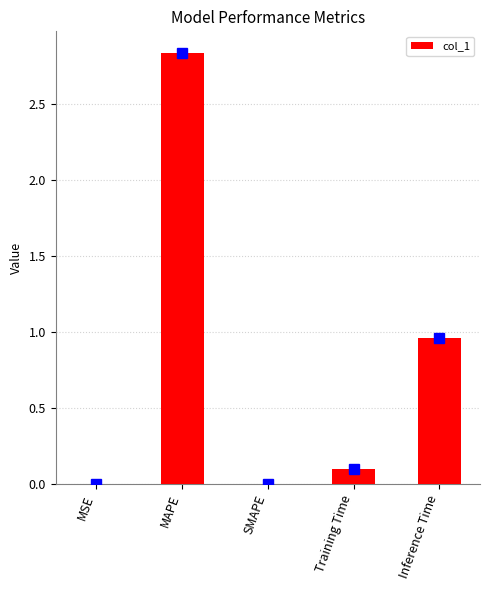

What is the sum of the values at Inference Time and MAPE?

3.8